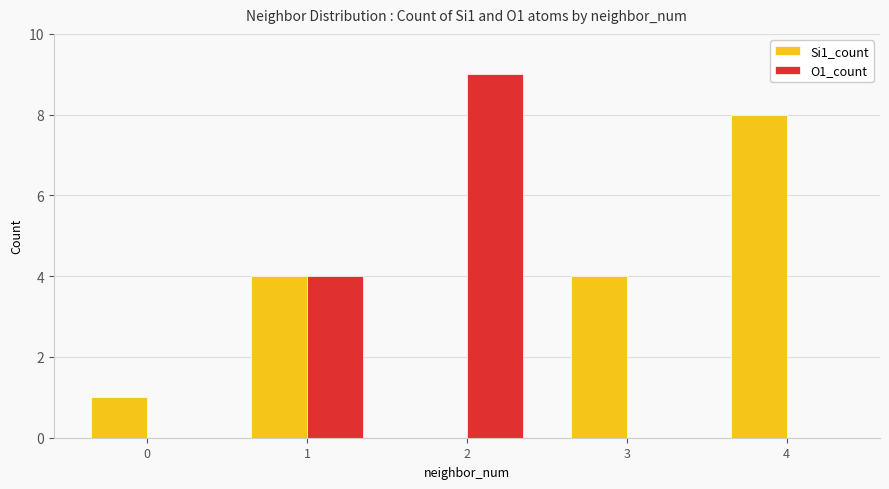

Does the chart contain stacked bars?

No